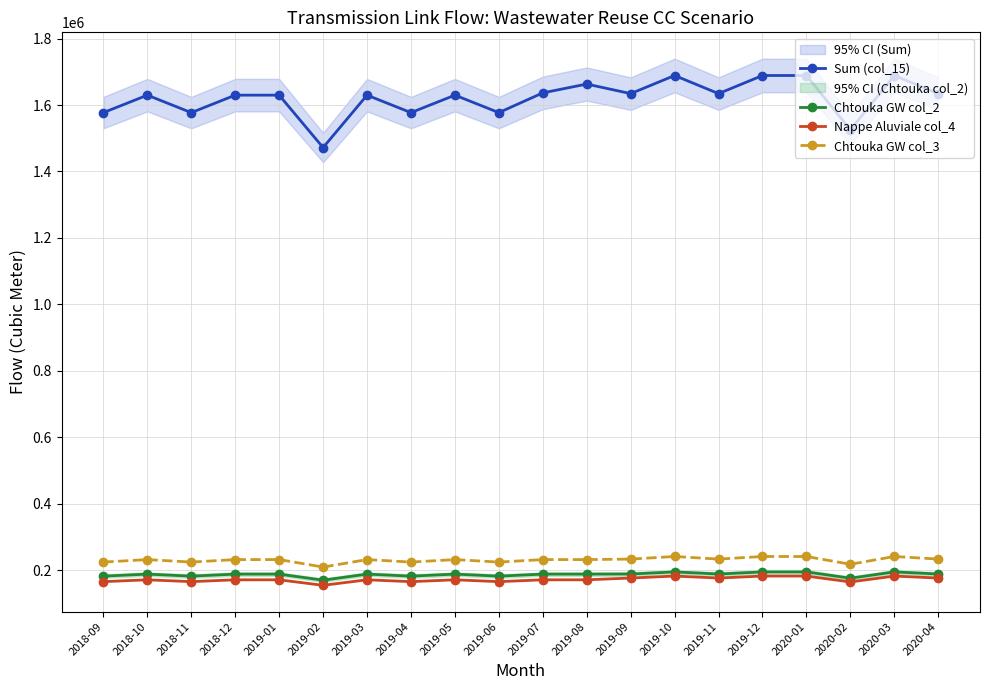

Which series has the largest total across all categories?

Sum (col_15)